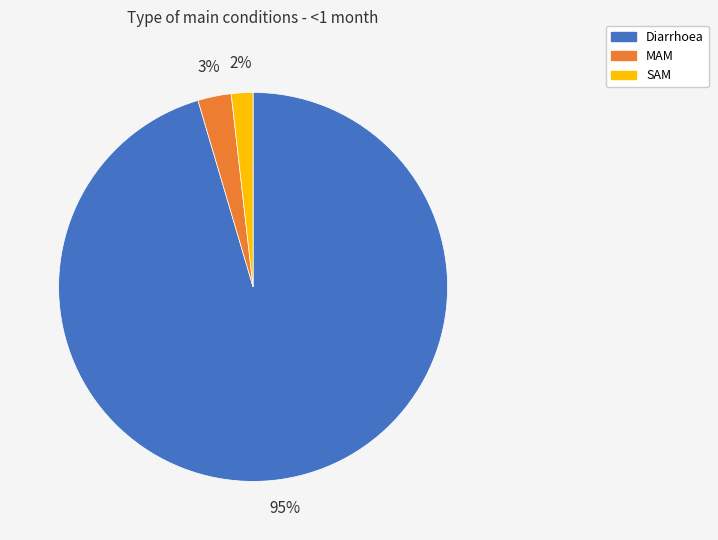

To the nearest percent, what is the combined percentage of Diarrhoea and MAM?

98%